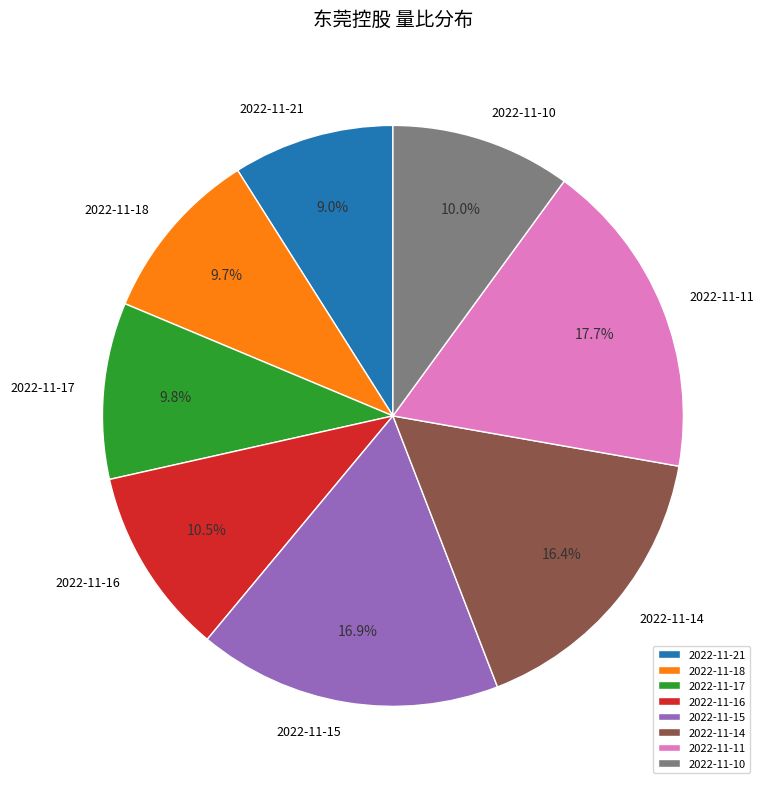

What is the ratio of the value at 2022-11-17 to the value at 2022-11-11?

0.6